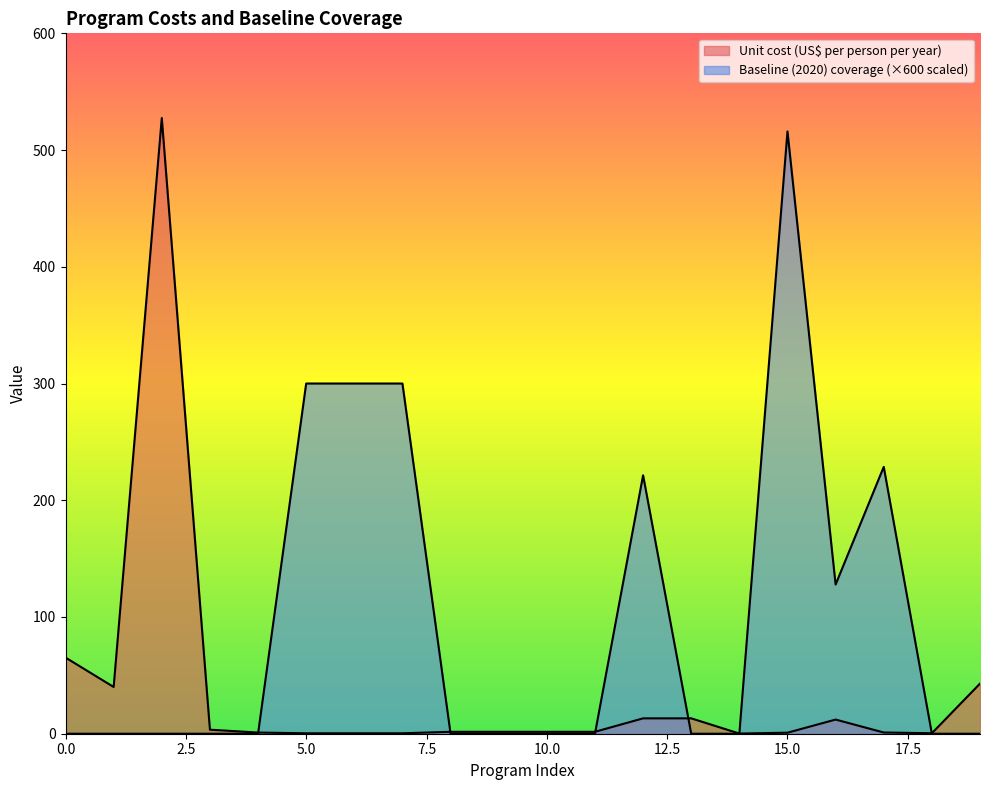

How many values in the Baseline (2020) coverage series exceed 0?

7